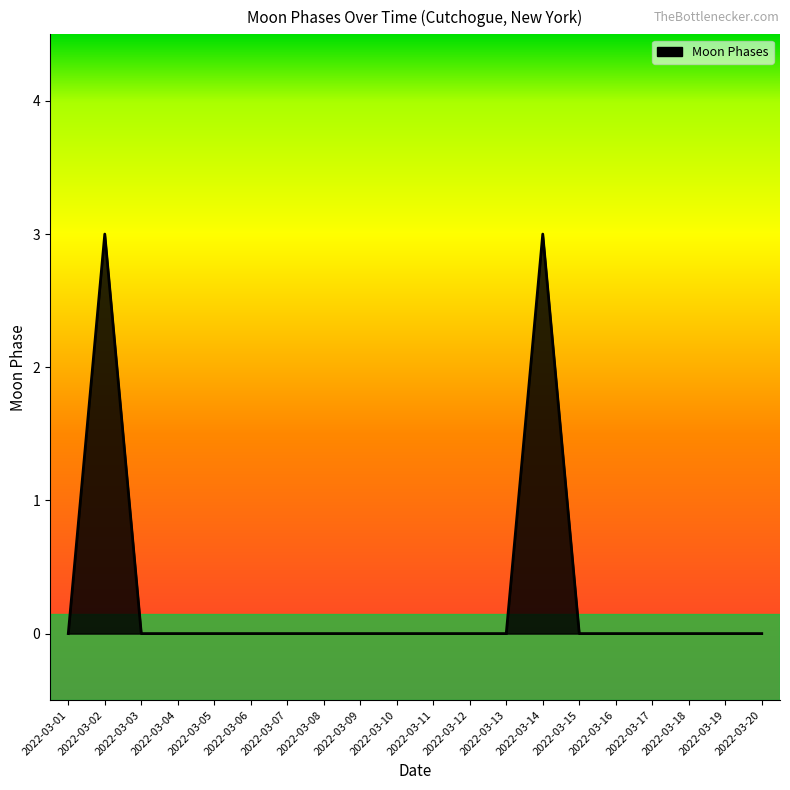

What is the difference between the maximum and minimum values?

3